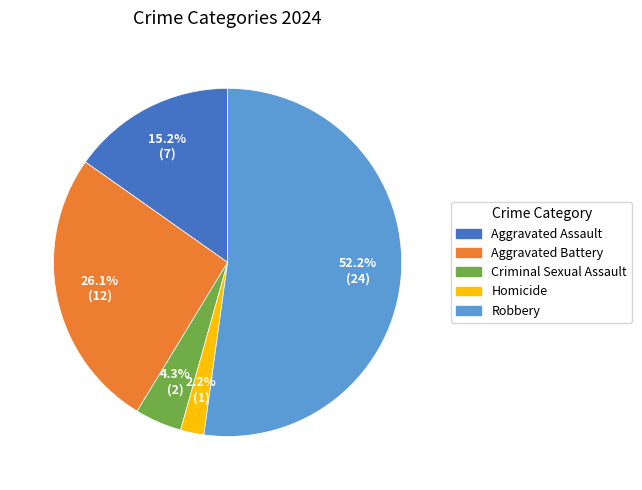

How many segments does this pie chart have?

5